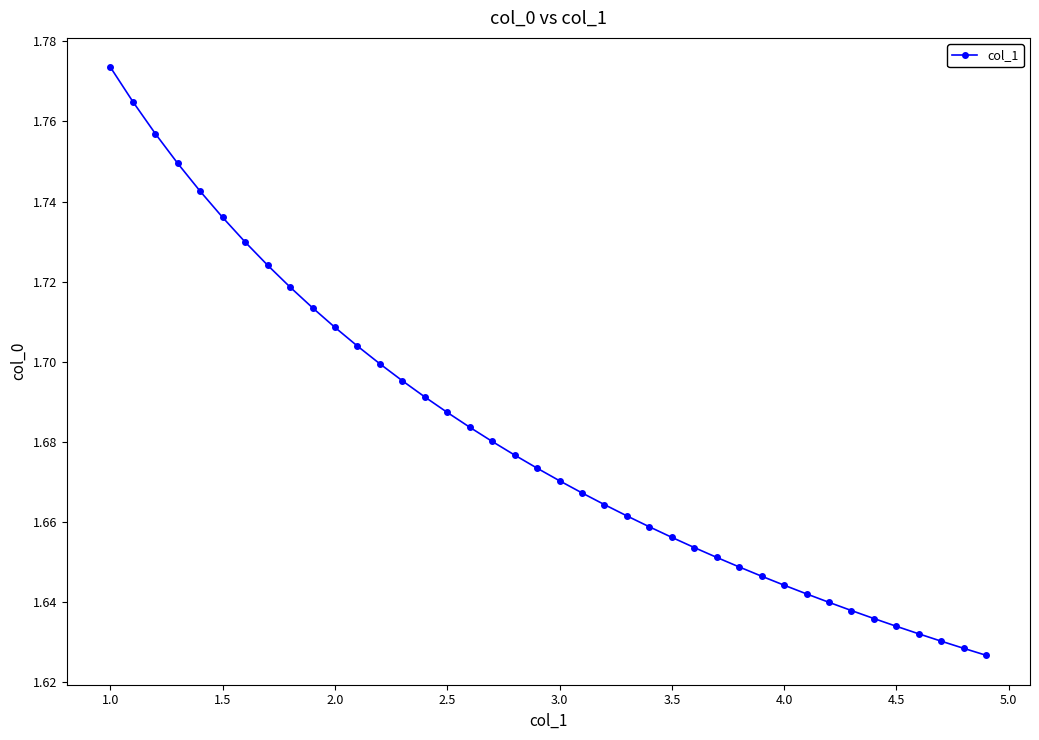

At which category does the chart reach its peak across all series?

1.0